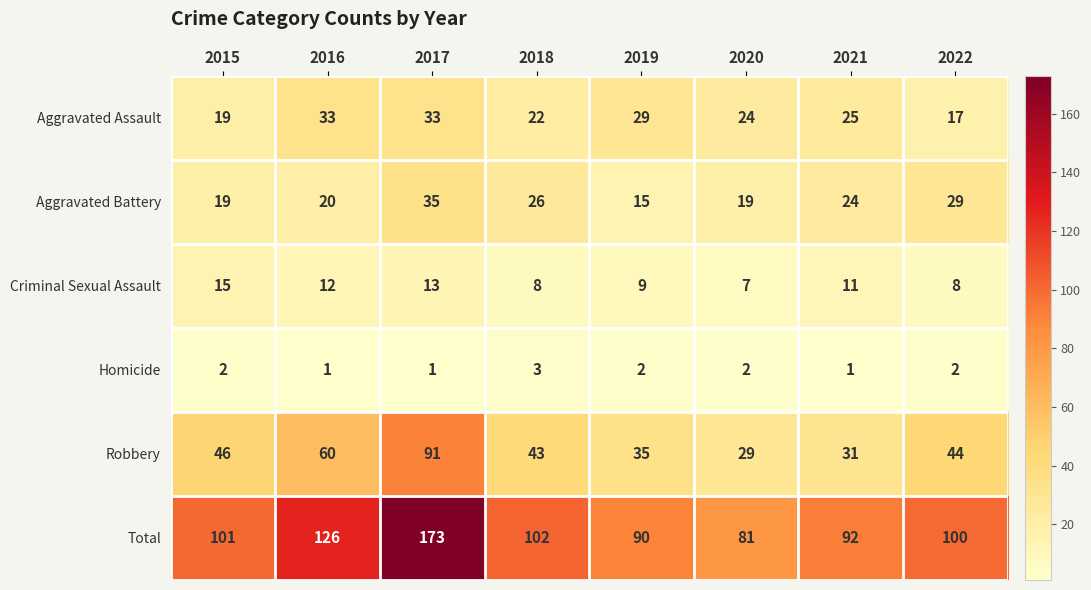

List the series in order of their peak value, highest first.

Total, Robbery, Aggravated Battery, Aggravated Assault, Criminal Sexual Assault, Homicide